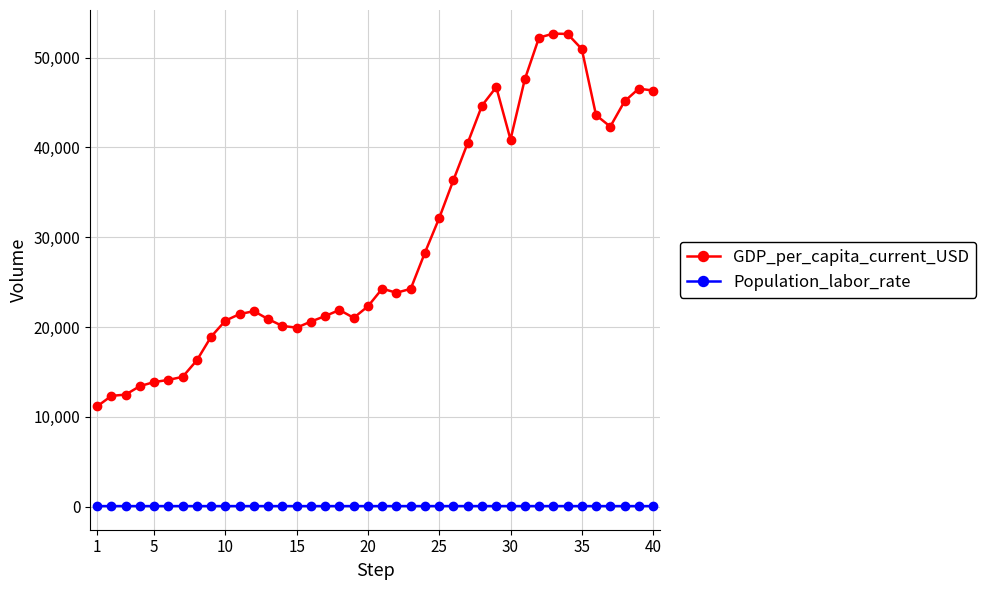

Which series has the widest spread of values?

GDP_per_capita_current_USD